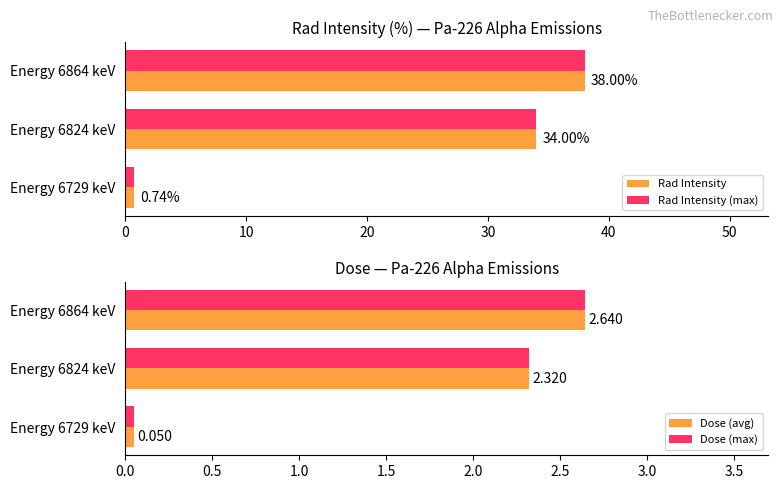

What is the sum of all Rad Intensity values?

72.7